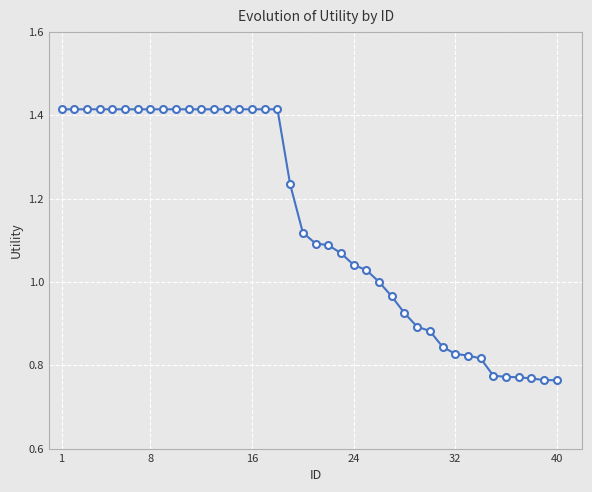

What is the difference between the maximum and second lowest values?

0.6